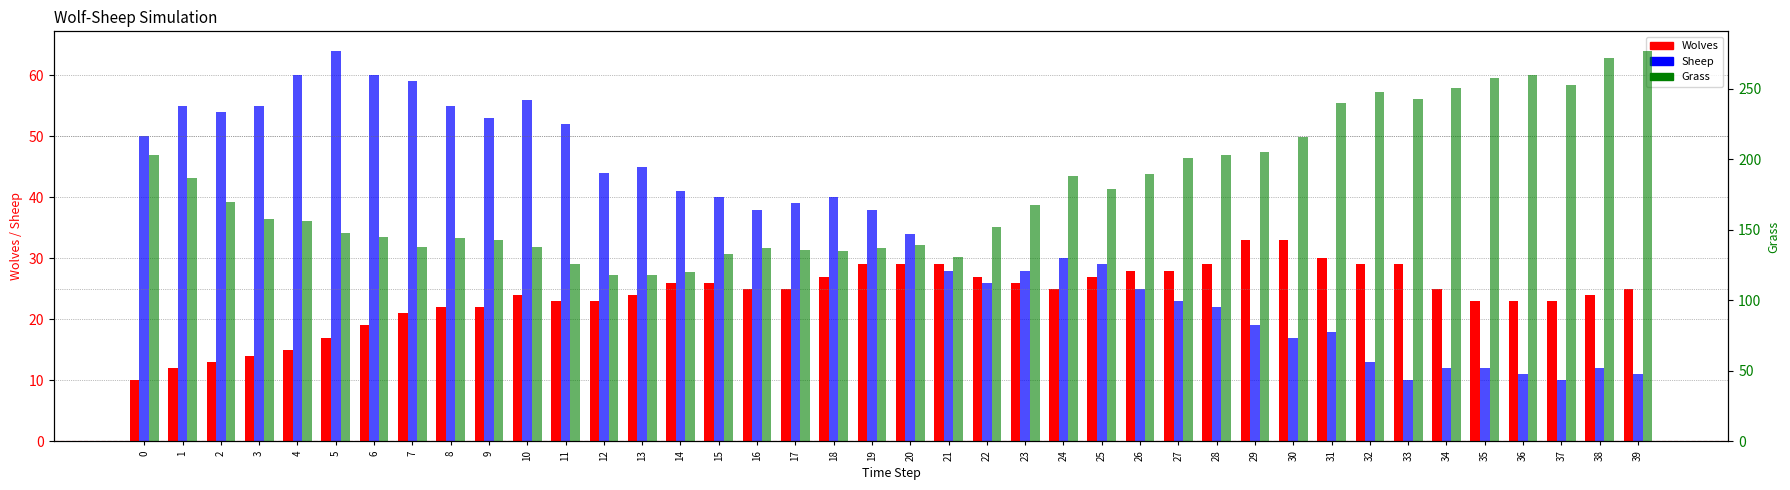

At which category is the sum across all series the highest?

39